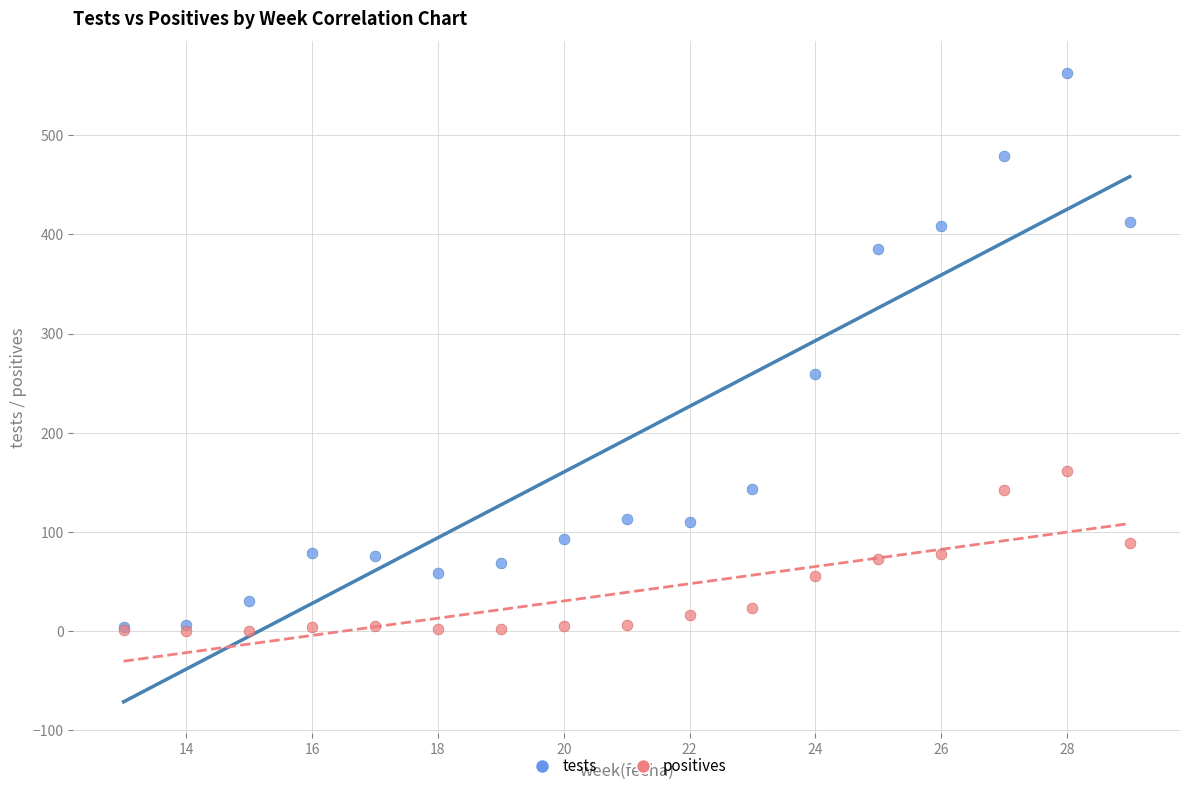

In the tests series, what Y value is closest to 283?

259